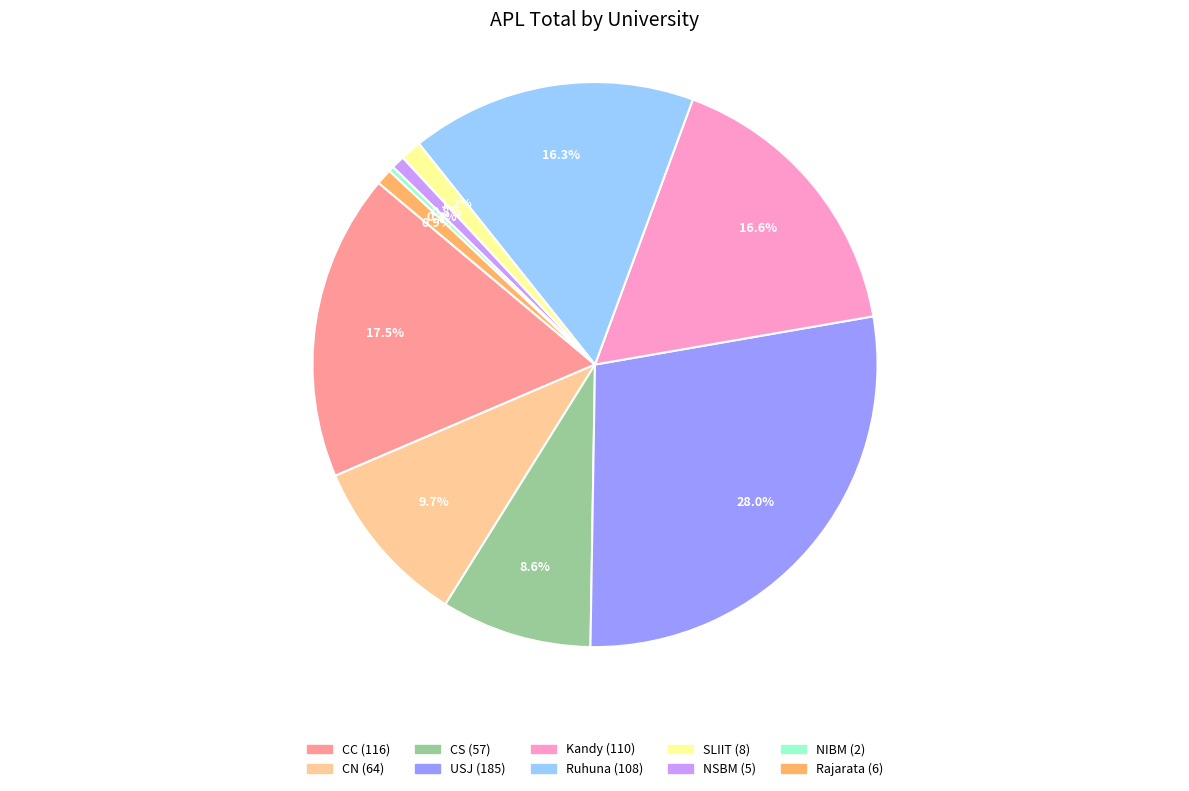

To the nearest percent, what is the average slice percentage?

10%